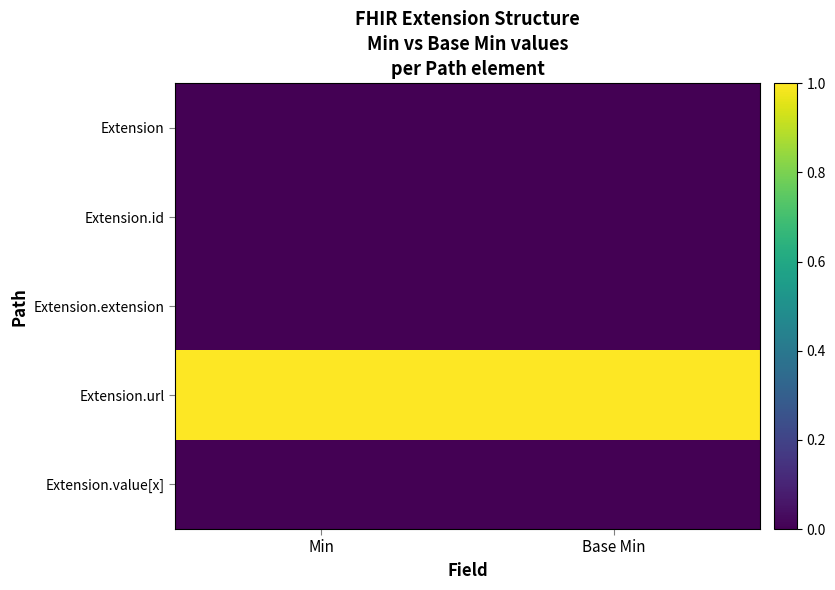

Reading left to right, extract all data points from this chart.

Extension: Min=0	Base Min=0
Extension.id: Min=0	Base Min=0
Extension.extension: Min=0	Base Min=0
Extension.url: Min=1	Base Min=1
Extension.value[x]: Min=0	Base Min=0